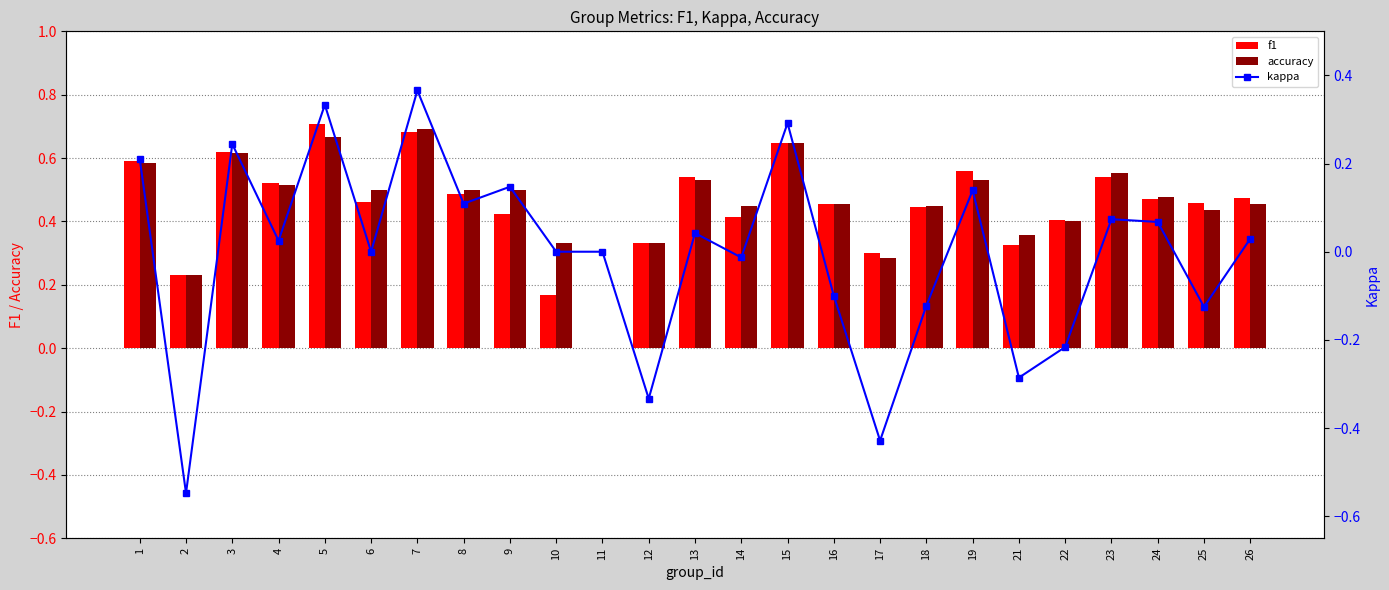

What value does the kappa series have at 8?

0.1